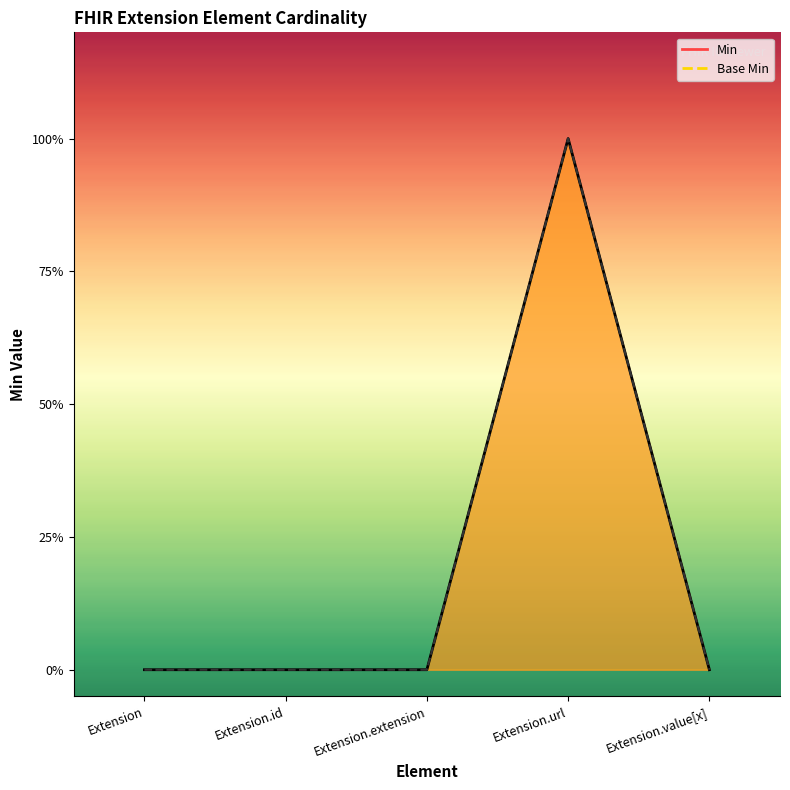

Is the value of Base Min at Extension greater than the value of Min at Extension.extension?

No